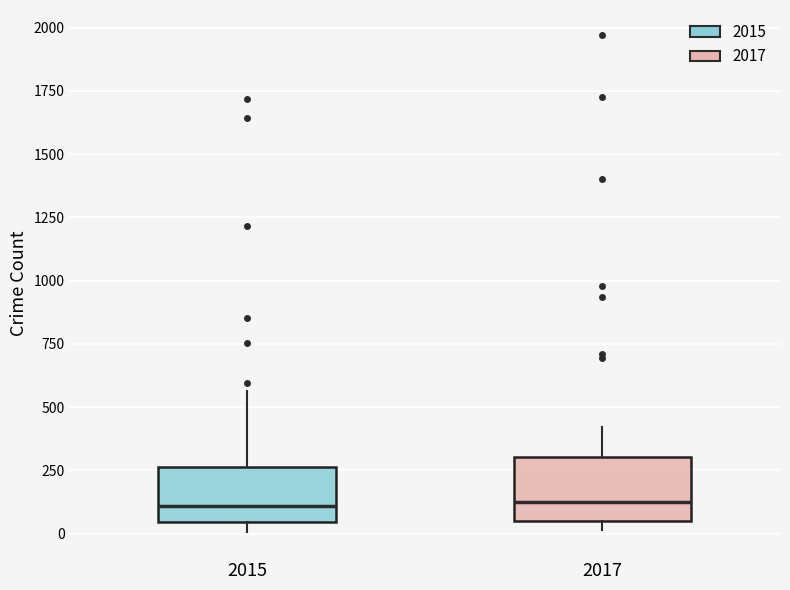

Where is the lower edge of the box at x = 2015 on the y-axis? The values are not printed on the chart, so give them approximately, as read against the axis.

50